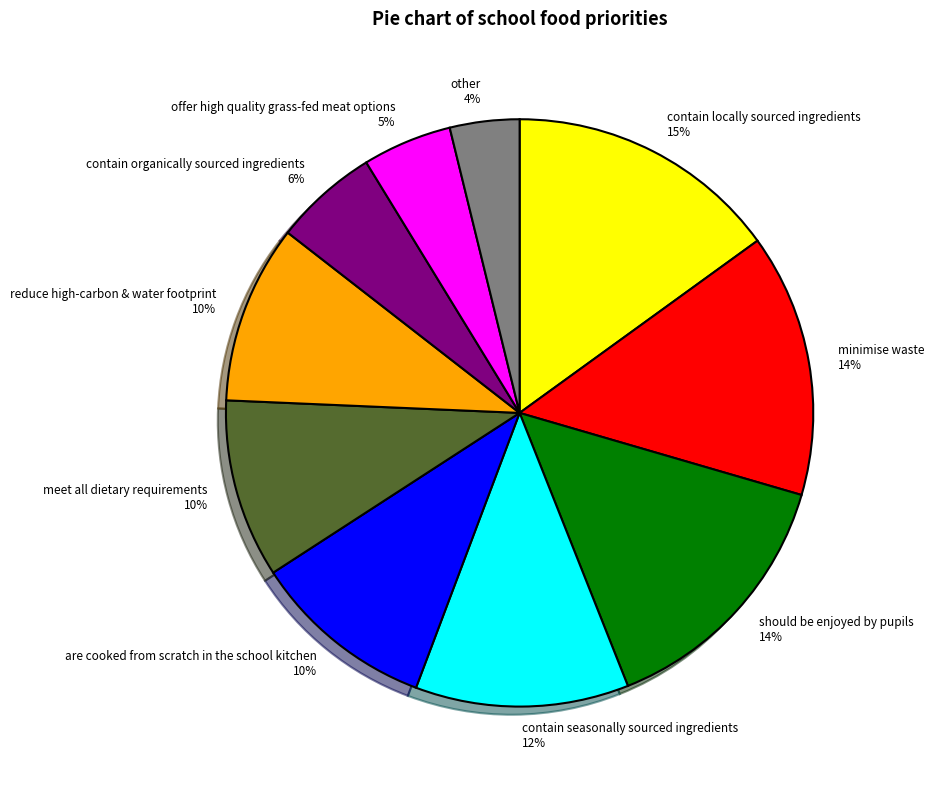

To the nearest percent, what is the average slice percentage?

10%